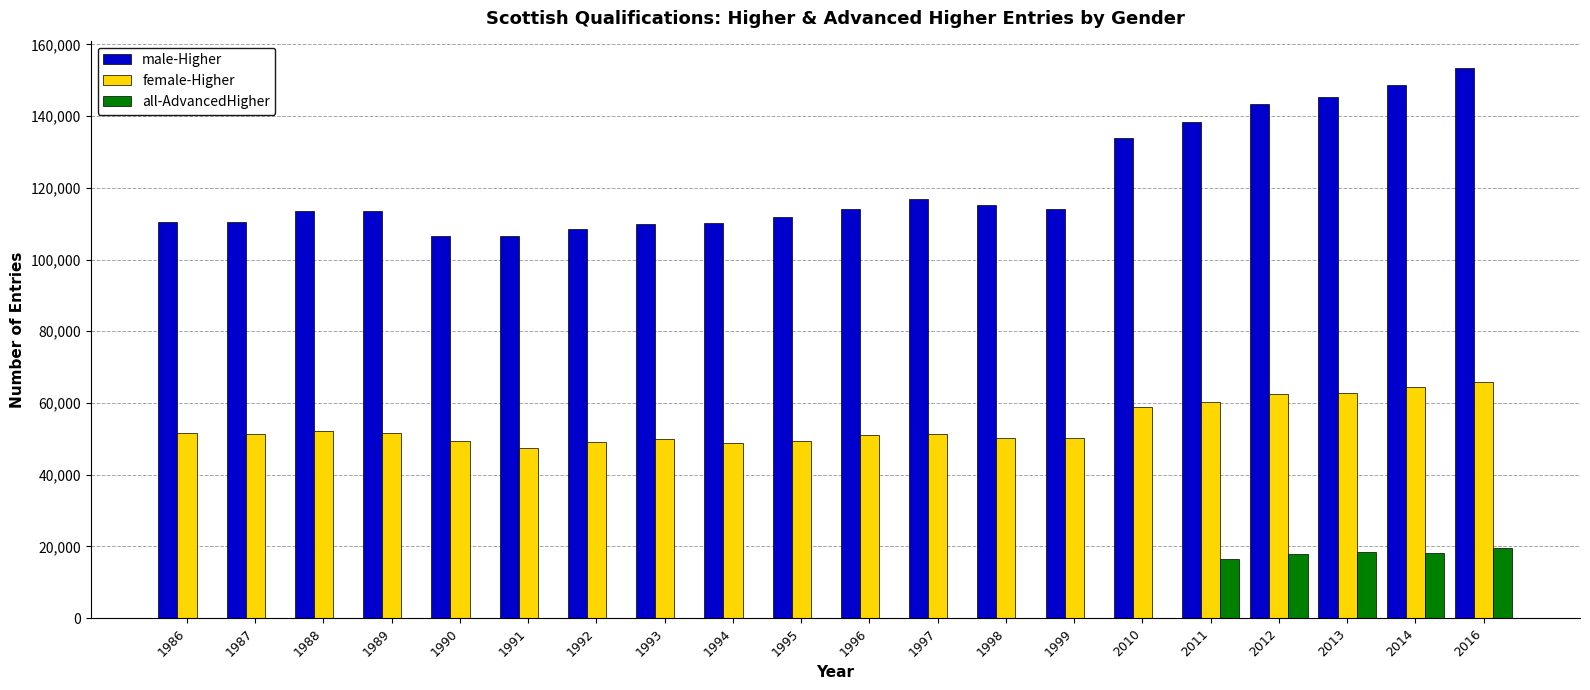

True or false: female-Higher has a value of 75790 at 1992.

False